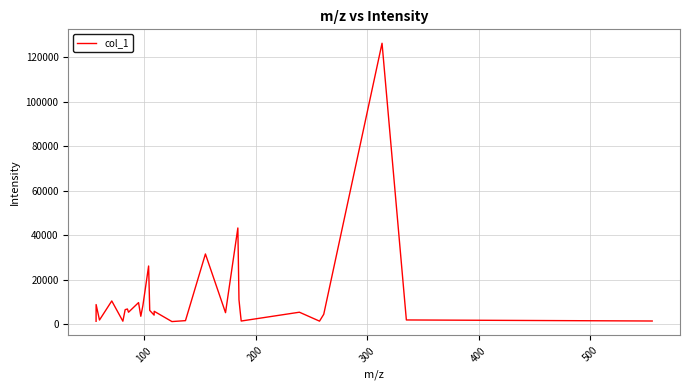

What is the maximum value shown in the chart?

126257.6